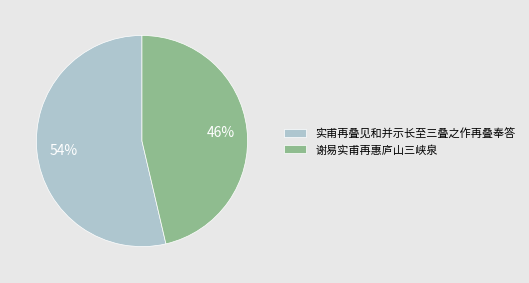

Is there a majority slice in this chart?

Yes